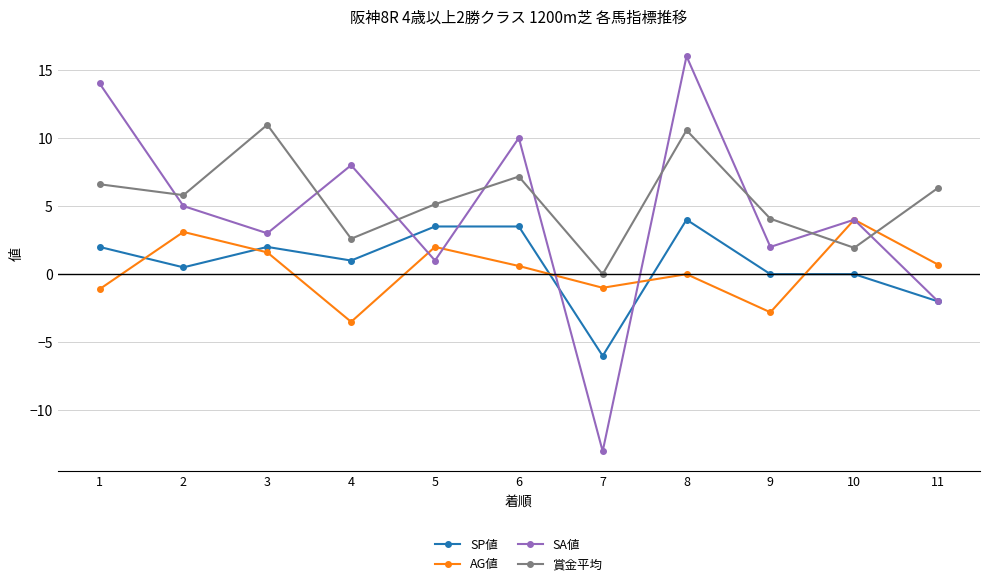

How many intersections are there between 賞金平均 and AG値?

2